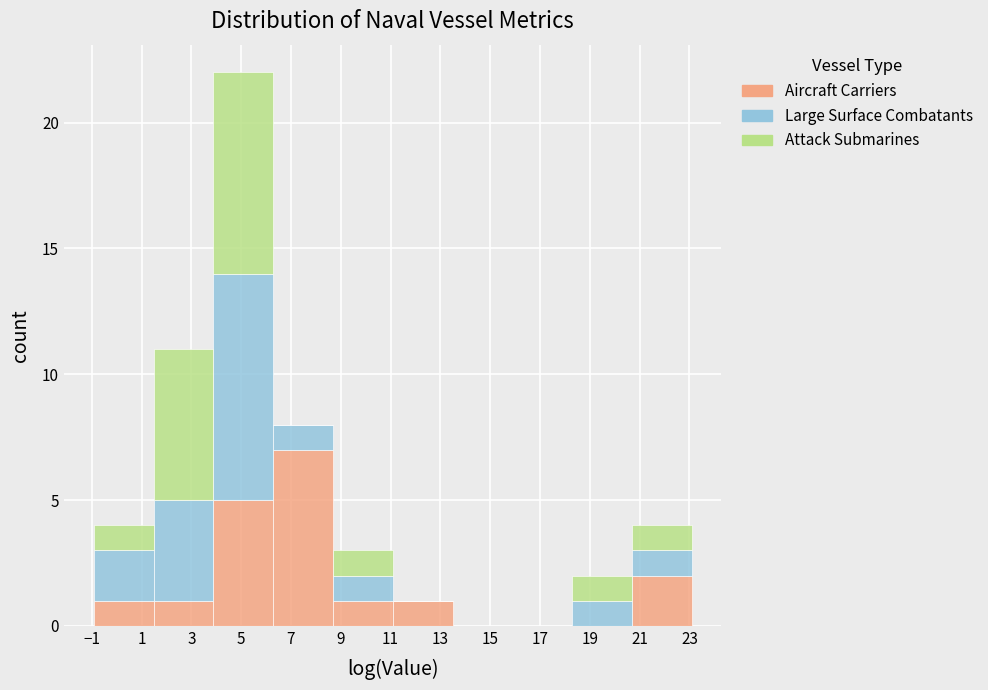

Reading left to right, transcribe this chart: for each stacked bar, give the range it covers on the x-axis and its total height. Neither the bar edges nor the heights are printed on the chart, so give them approximately, as read against the axes.

-1.0 to 1.4: 4
1.4 to 3.8: 11
3.8 to 6.2: 22
6.2 to 8.6: 8
8.6 to 11.0: 3
11.0 to 13.4: 1
13.4 to 15.8: 0
15.8 to 18.2: 0
18.2 to 20.6: 2
20.6 to 23.0: 4